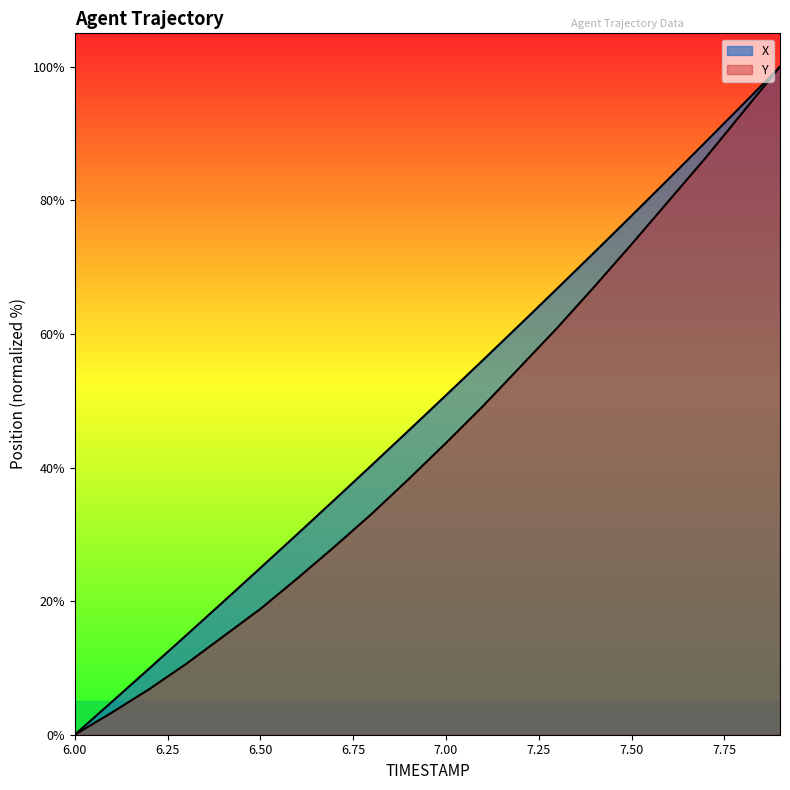

Which category has the lowest value across all series?

6.00